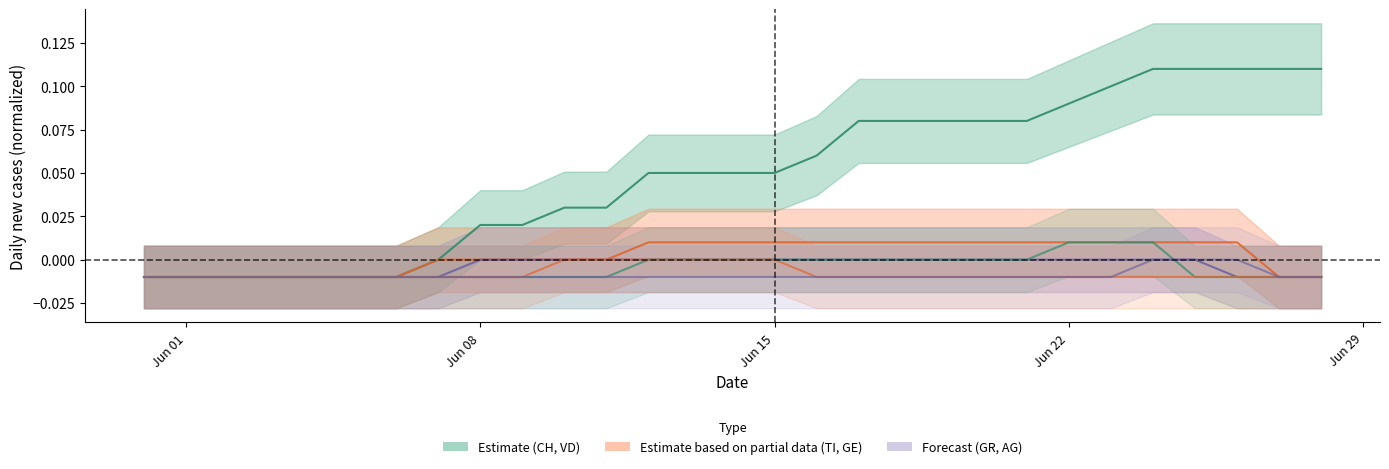

True or false: GR and TI cross at least once.

False